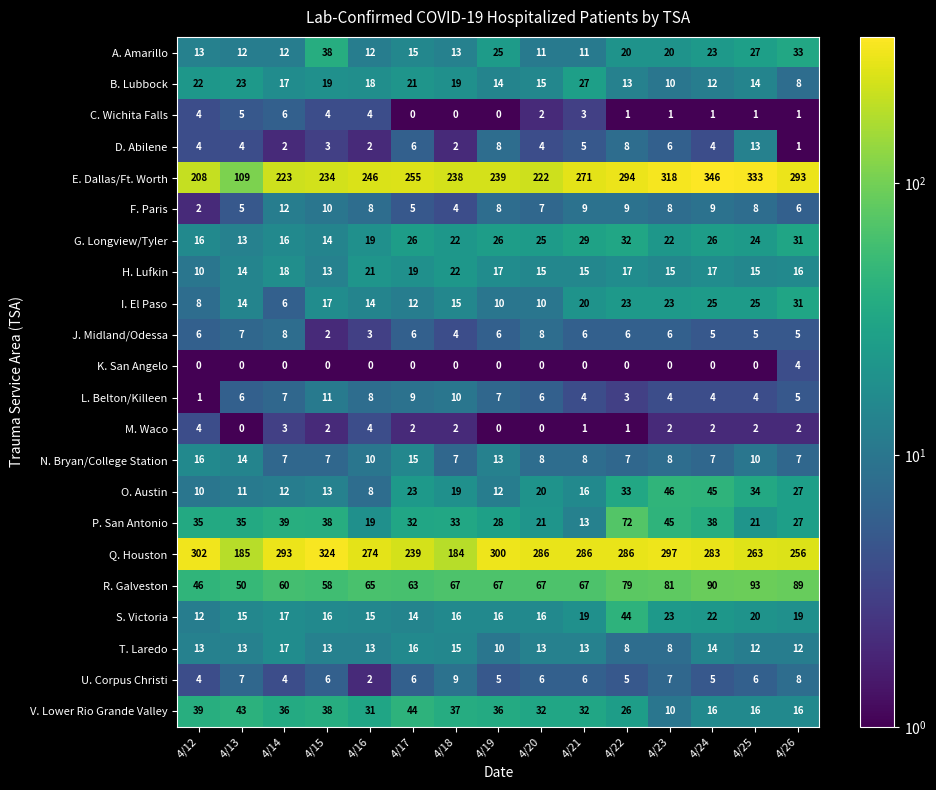

What is the difference between the maximum and minimum values in the U. Corpus Christi series?

7